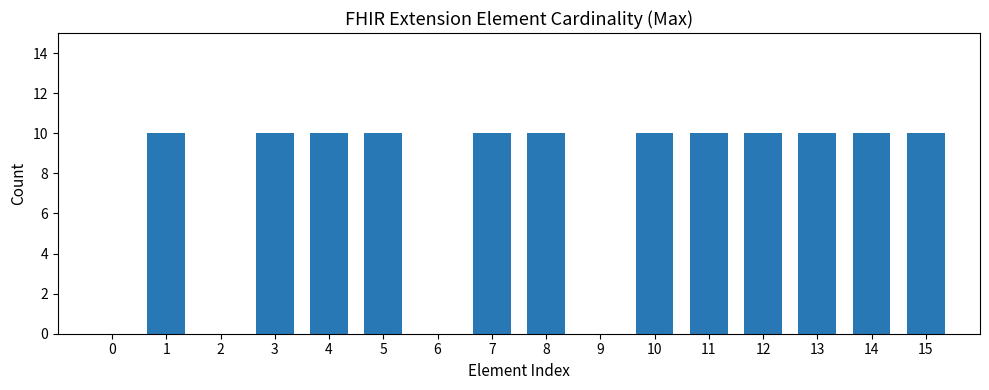

What is the sum of the values at 1 and 7?

20